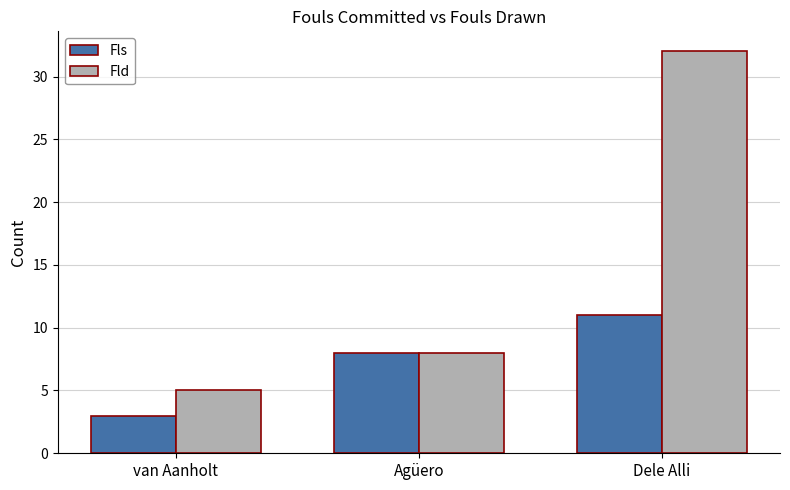

Read the Fls value at van Aanholt.

3